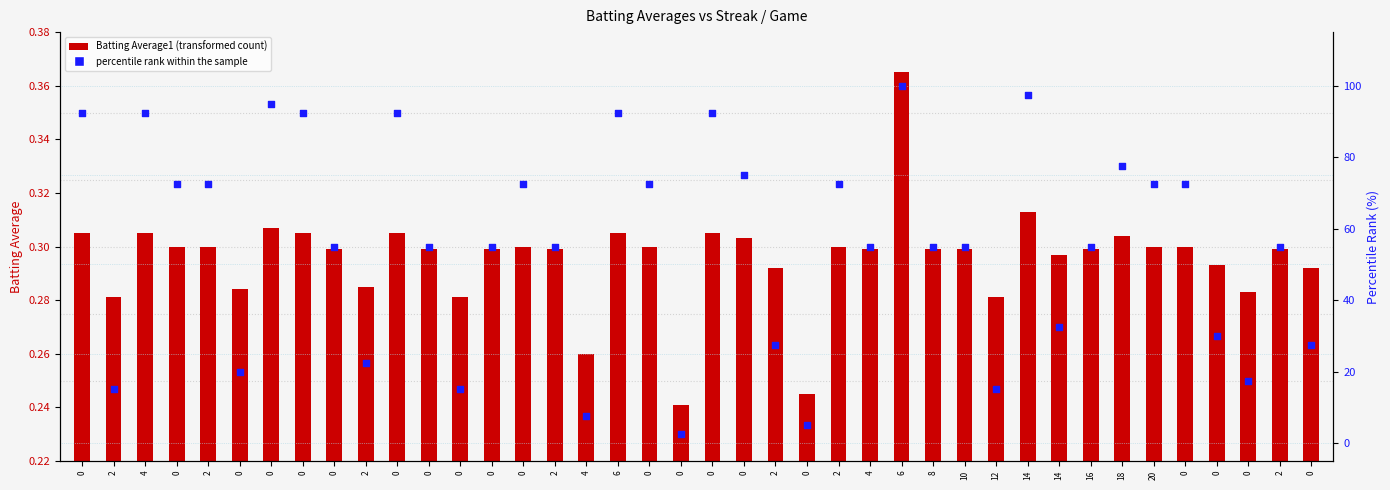

What are all the series names shown in the legend?

Batting Average1, percentile rank within the sample